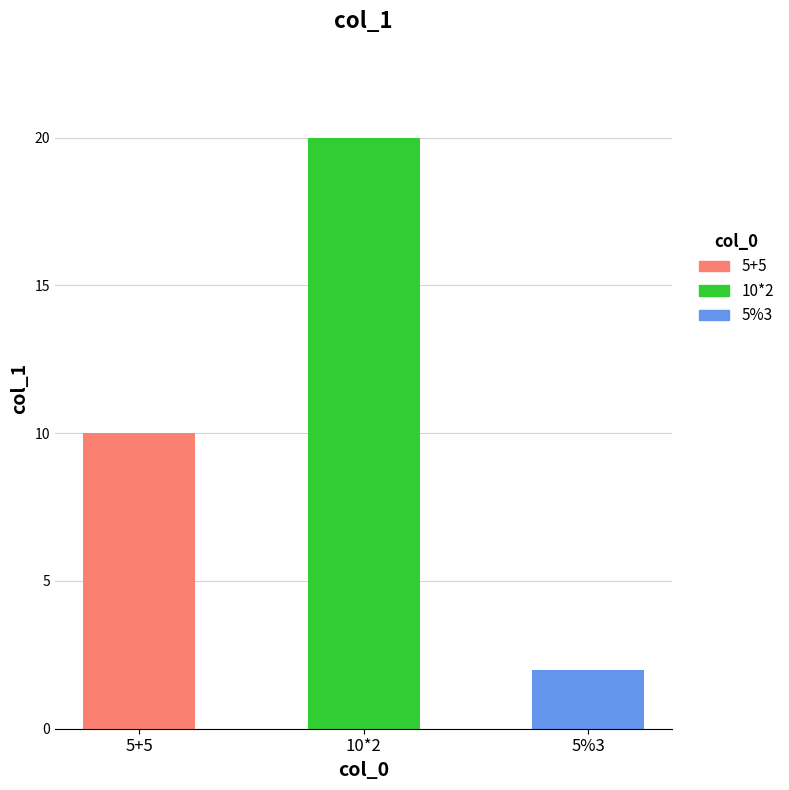

The value at 5%3 is 2. True or false?

True